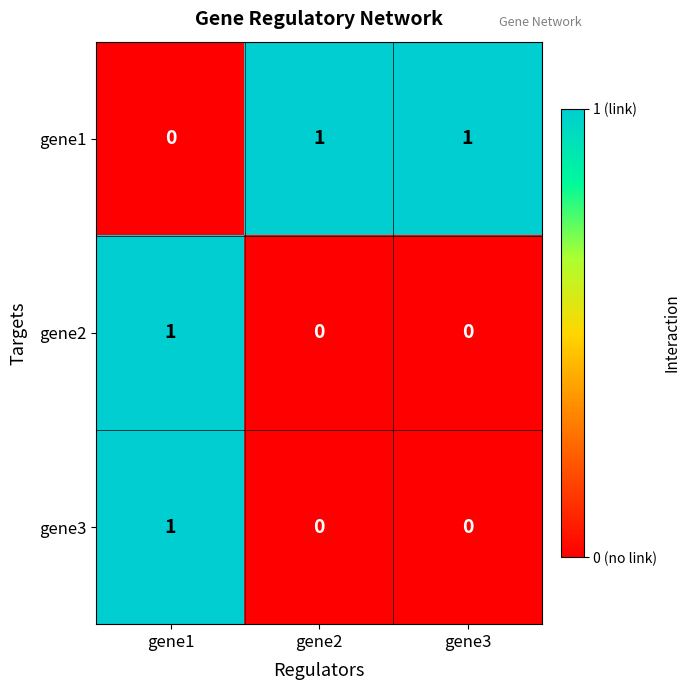

Reading left to right, list all the values displayed in this chart.

gene1: gene1=0	gene2=1	gene3=1
gene2: gene1=1	gene2=0	gene3=0
gene3: gene1=1	gene2=0	gene3=0